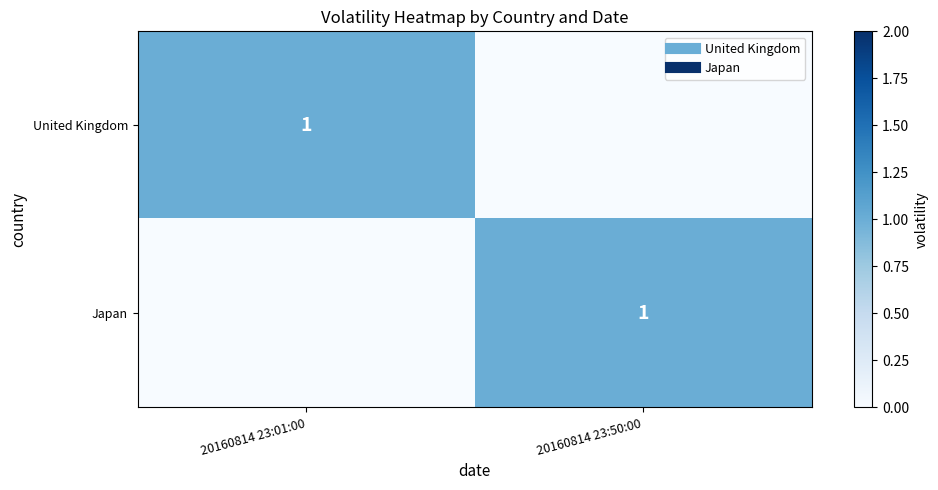

How many values in United Kingdom are above zero?

1